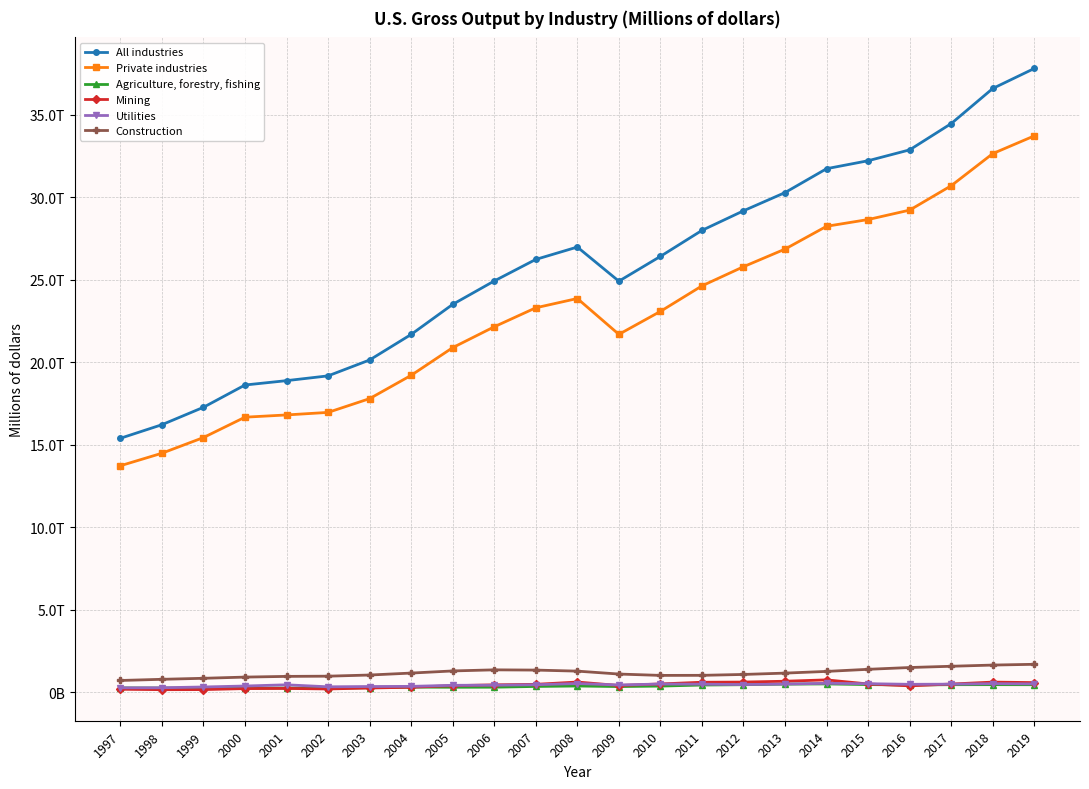

Rank the series at 2009 from lowest to highest value.

Agriculture, forestry, fishing, Mining, Utilities, Construction, Private industries, All industries